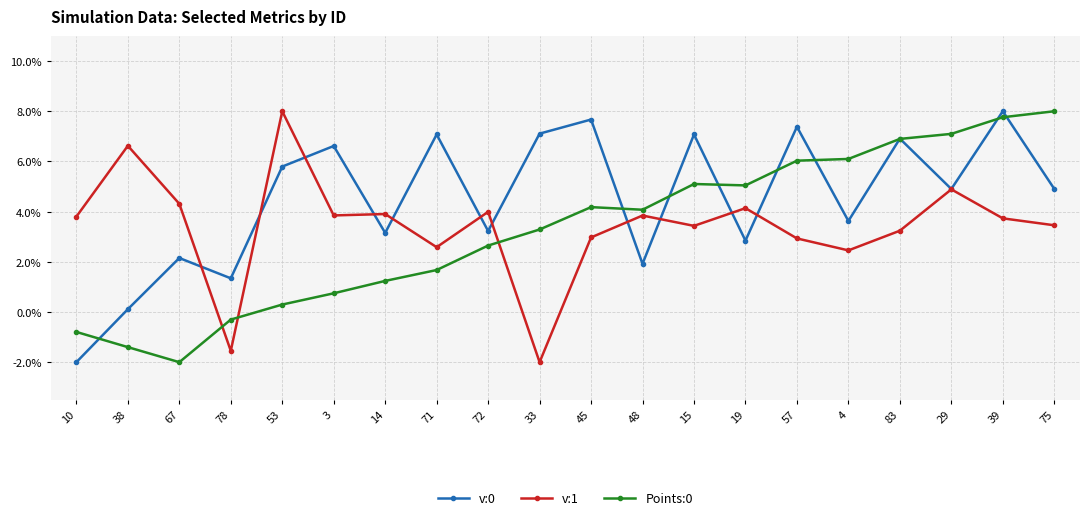

What is the maximum value shown in the chart?

8.0